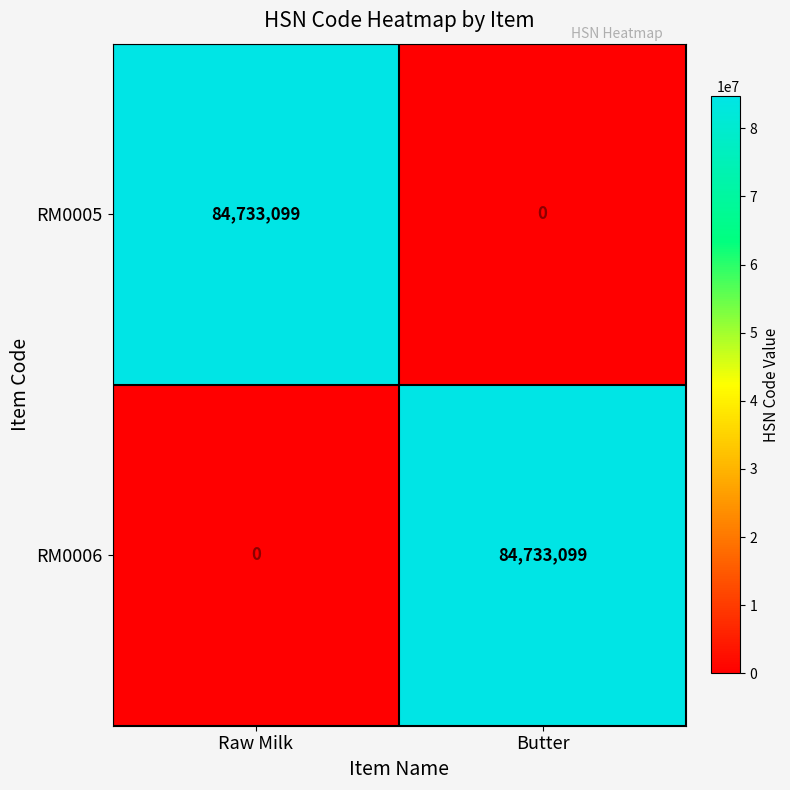

What is the total value across all series at Butter?

84733099